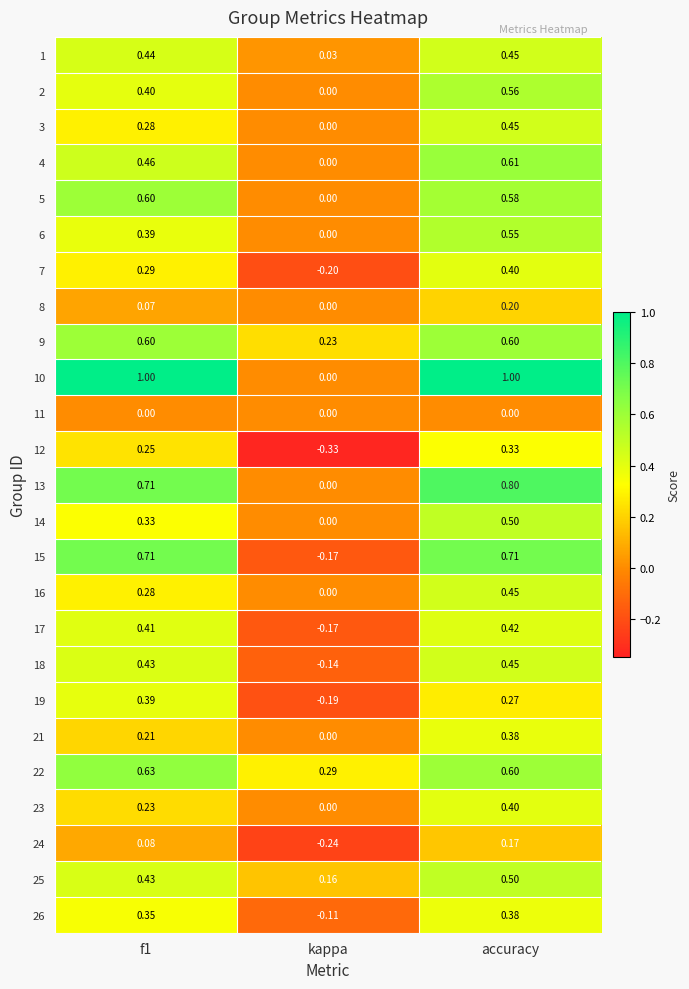

What is the total value across all series at f1?

10.0